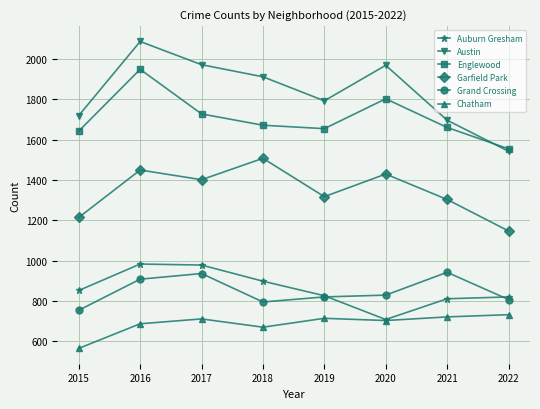

Which series has the largest total across all categories?

Austin